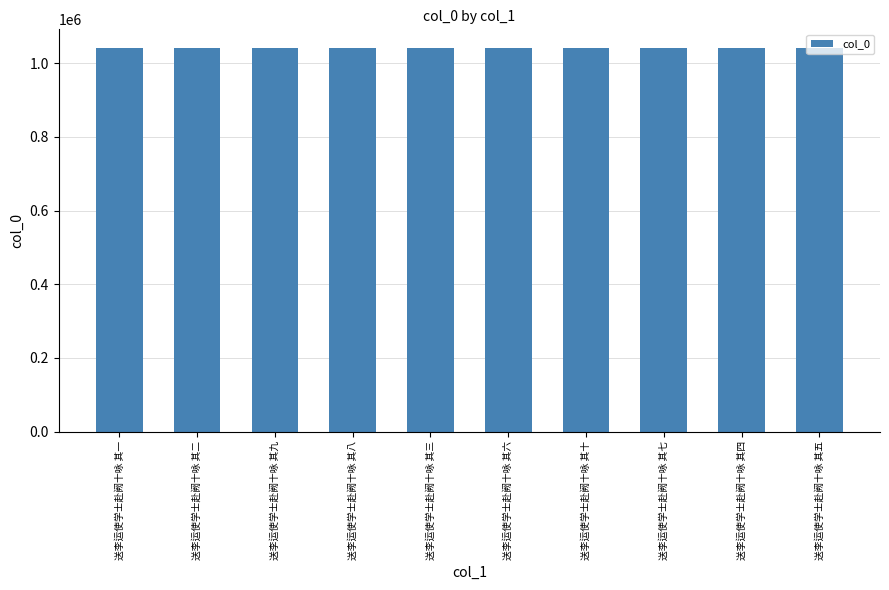

What is the value of the 7th bar from the left?

1039825